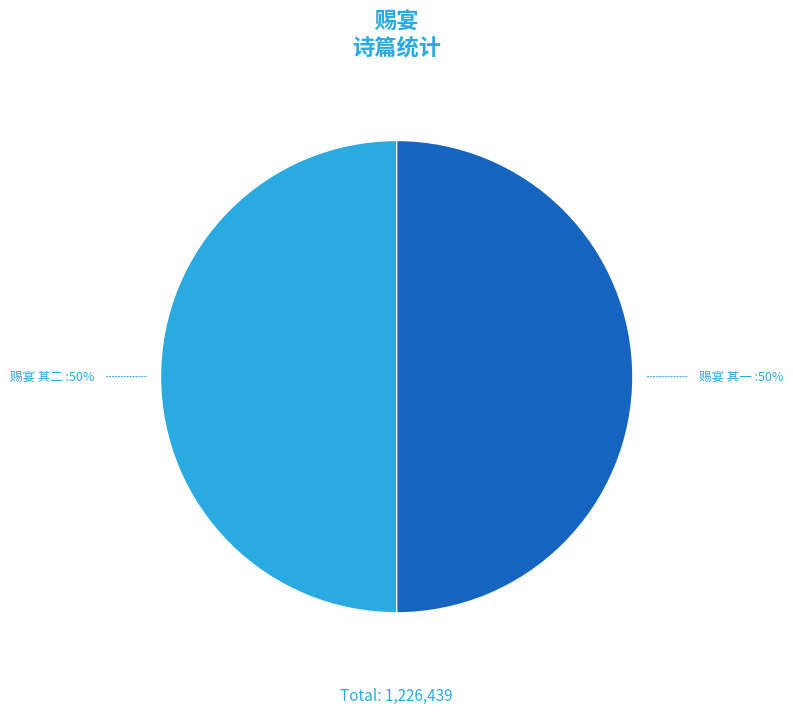

Count the number of slices in the pie.

2